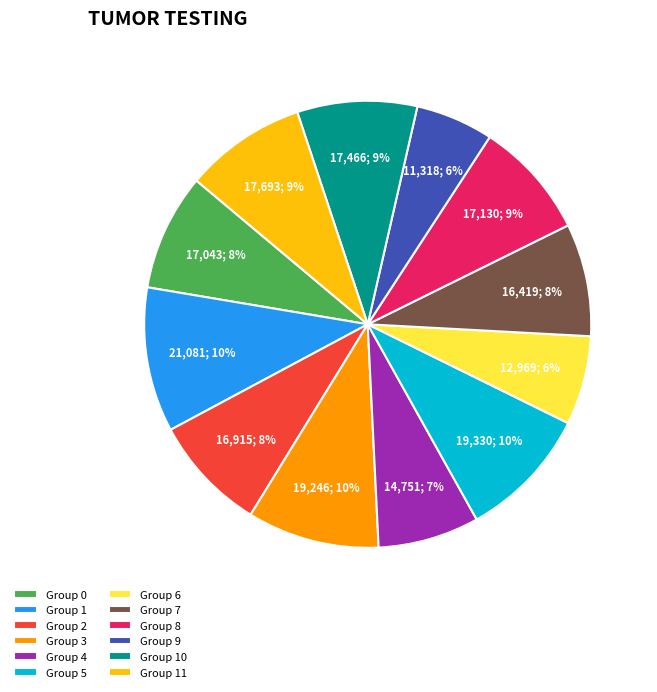

To the nearest percent, what is the difference between the Group 7 and Group 1 slice percentages?

2%